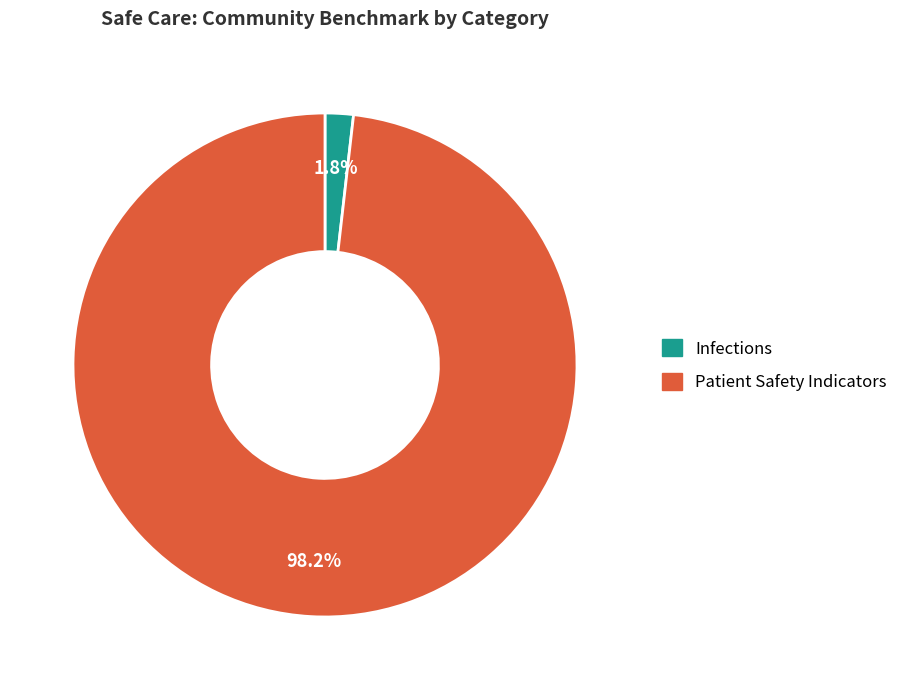

Count the number of slices in the pie.

2